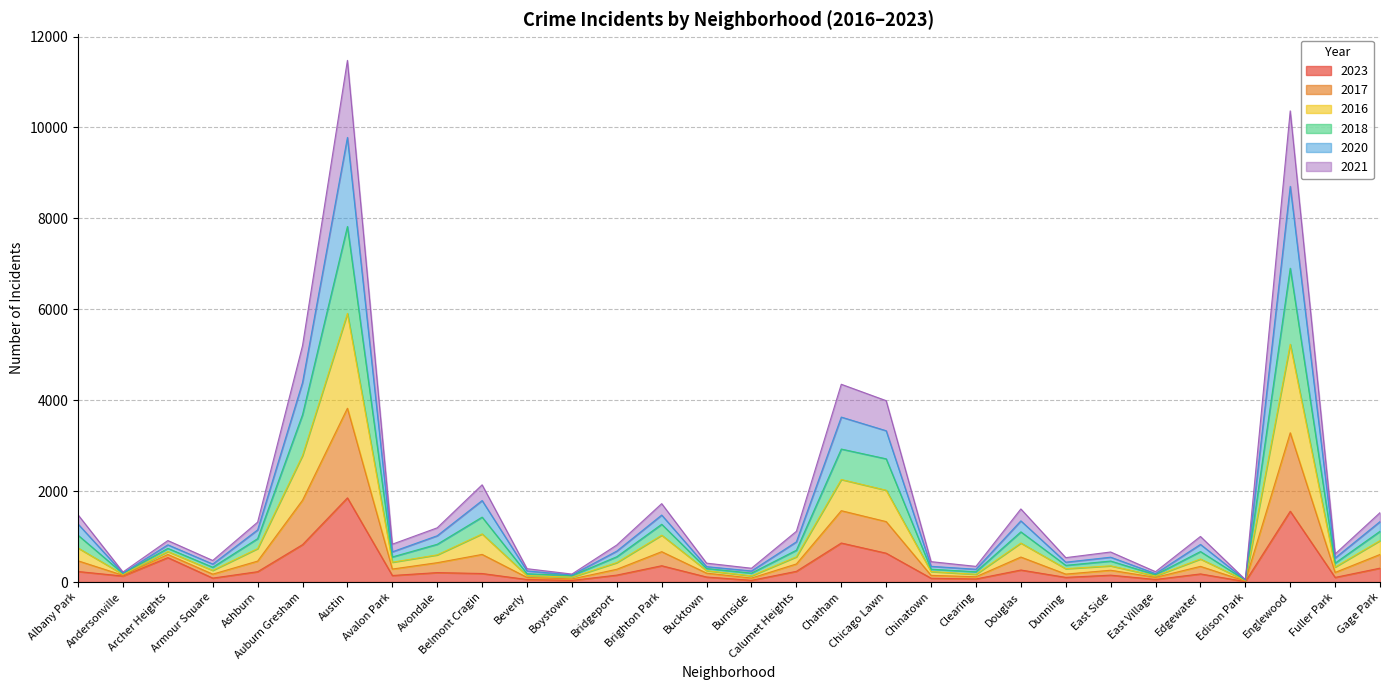

List the labels in order of 2023 value, largest first.

Austin, Englewood, Chatham, Auburn Gresham, Chicago Lawn, Archer Heights, Brighton Park, Gage Park, Douglas, Calumet Heights, Albany Park, Ashburn, Avondale, Belmont Cragin, Edgewater, Bridgeport, East Side, Avalon Park, Andersonville, Bucktown, Dunning, Fuller Park, Armour Square, Chinatown, Clearing, East Village, Beverly, Burnside, Boystown, Edison Park